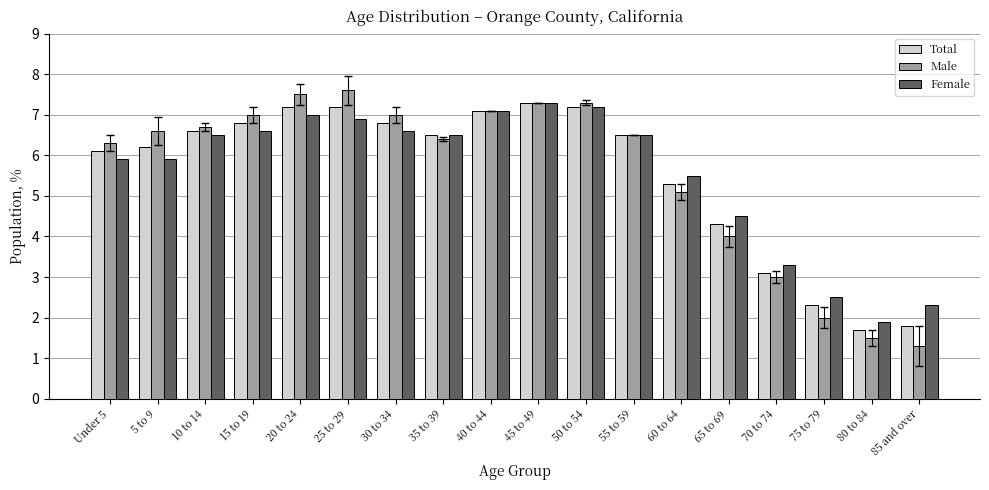

What is the total value across all series at 65 to 69?

12.8